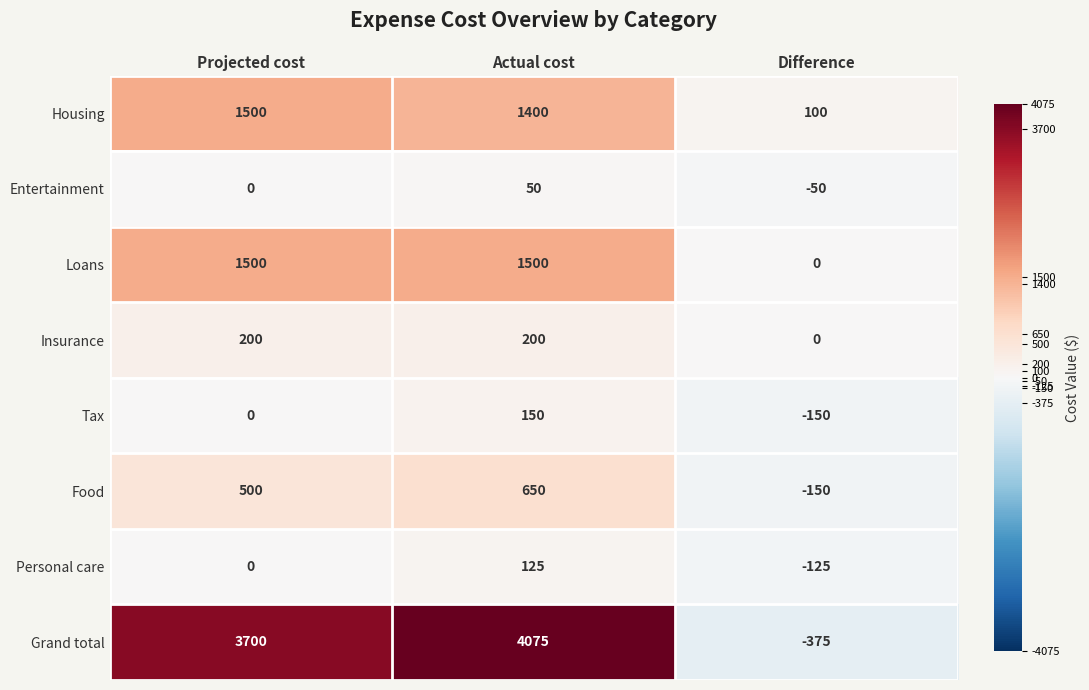

At which category is the sum across all series the highest?

Actual cost